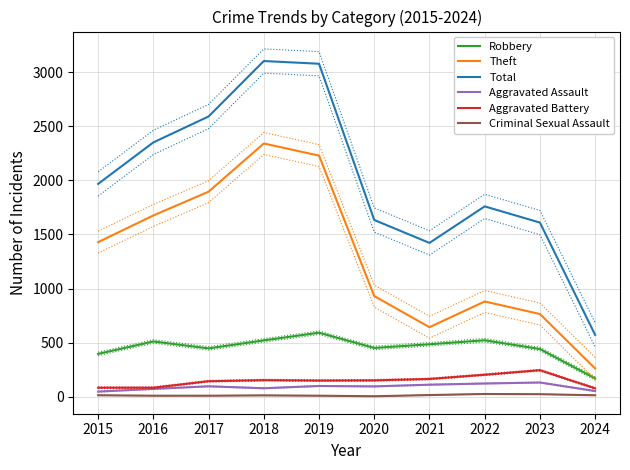

At which category does Aggravated Battery reach its first local valley?

2019